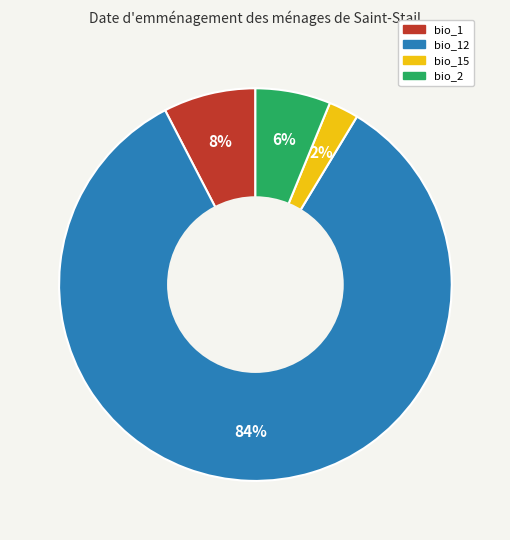

How many segments does this pie chart have?

4